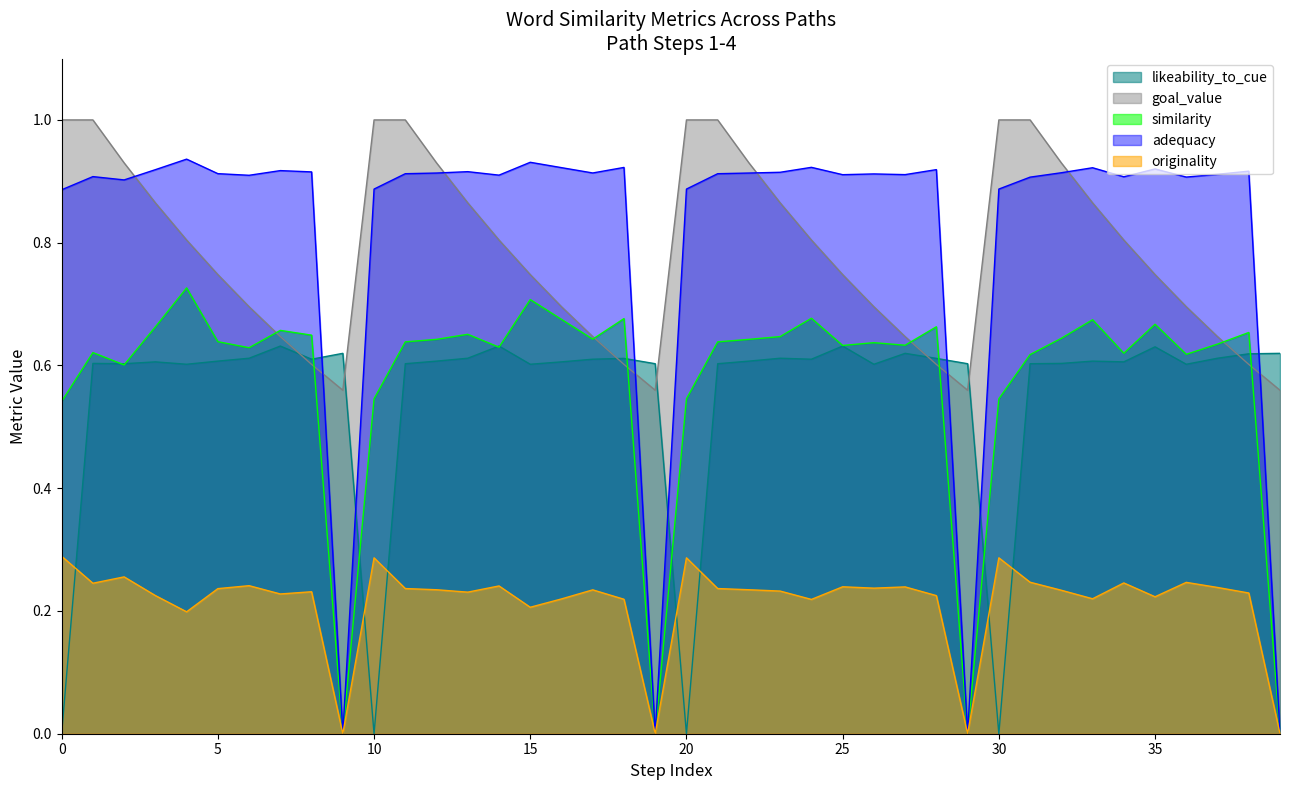

The goal_value series shows 0.3 at 28. True or false?

False